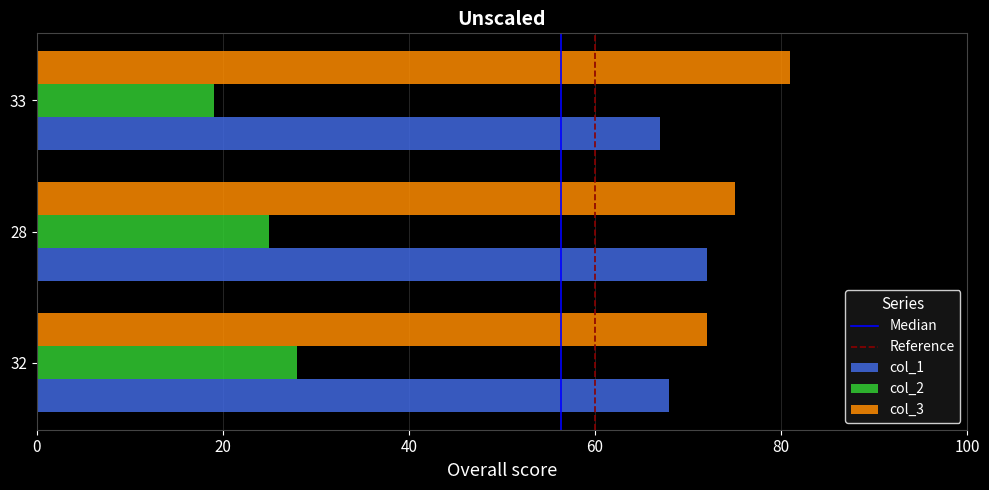

What is the difference between the maximum and second lowest values in the col_1 series?

4